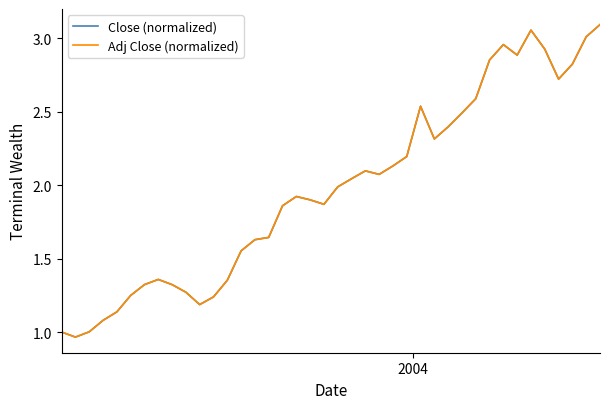

How many lines are shown in the chart?

2